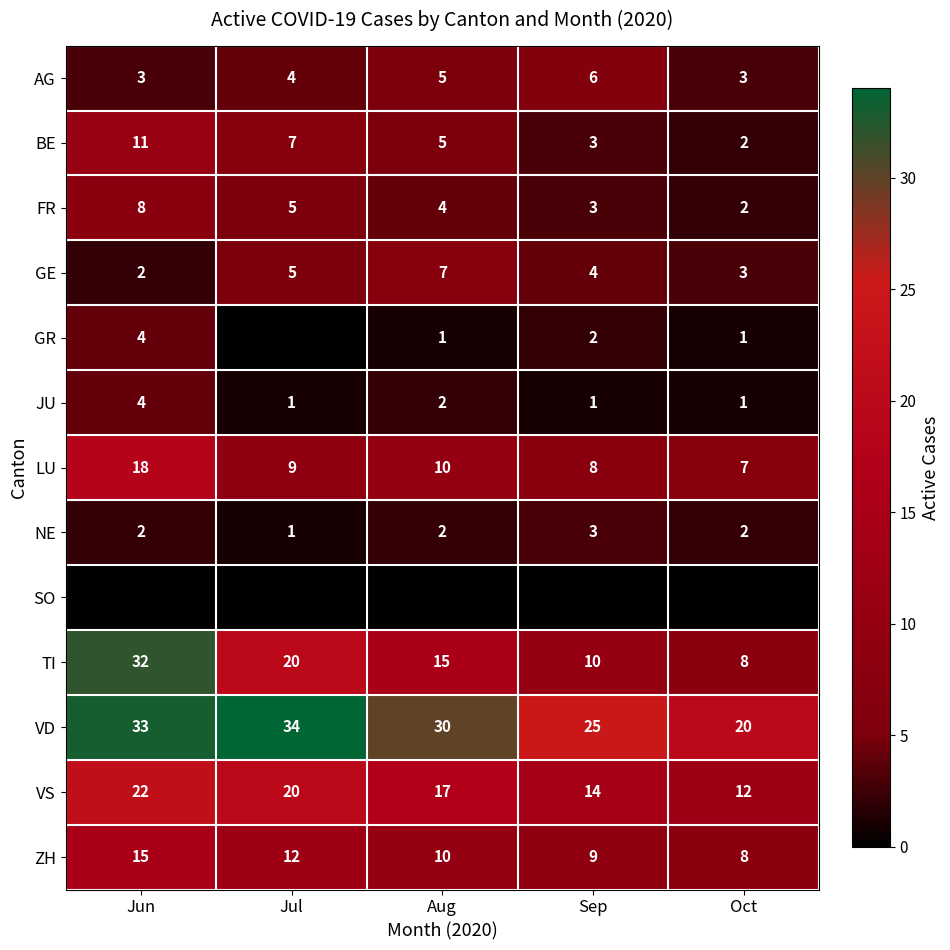

At which label is VS closest to 17?

Aug